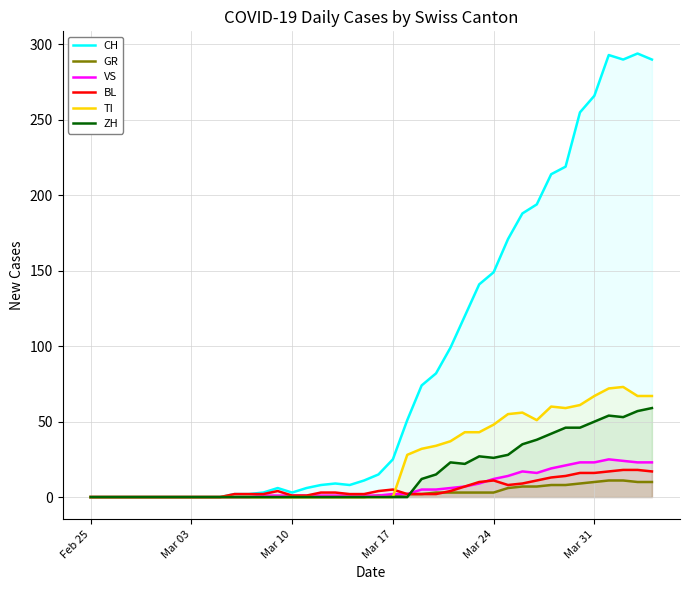

The ZH series shows 0 at Mar 17. True or false?

True